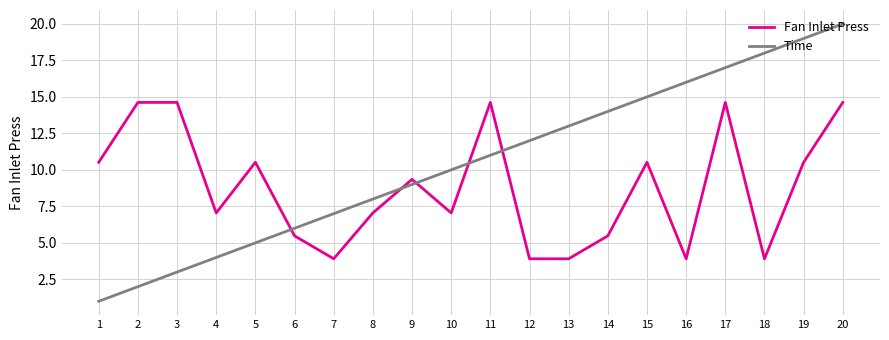

What is the minimum value for Fan Inlet Press?

3.9